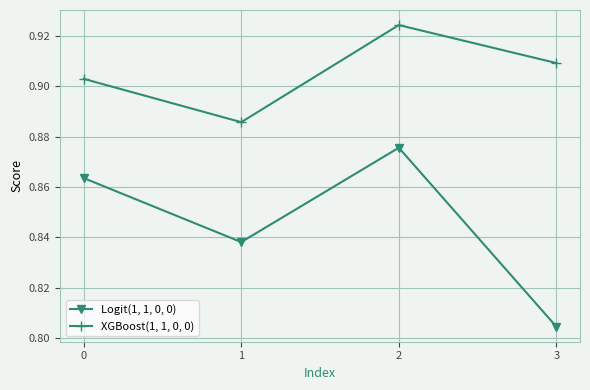

True or false: Logit(1, 1, 0, 0) and XGBoost(1, 1, 0, 0) cross at least once.

False